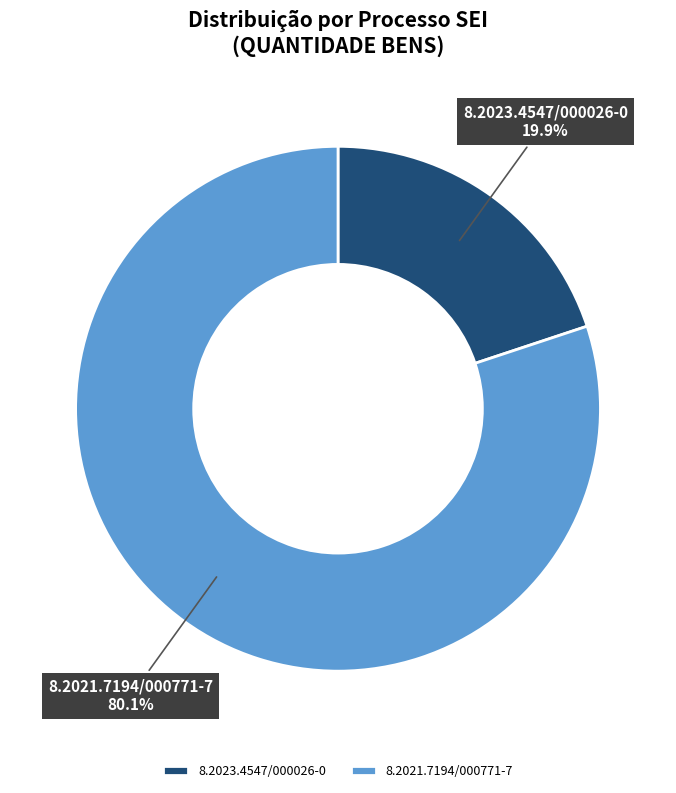

What percentage do 8.2023.4547/000026-0 and 8.2021.7194/000771-7 together represent?

100.0%